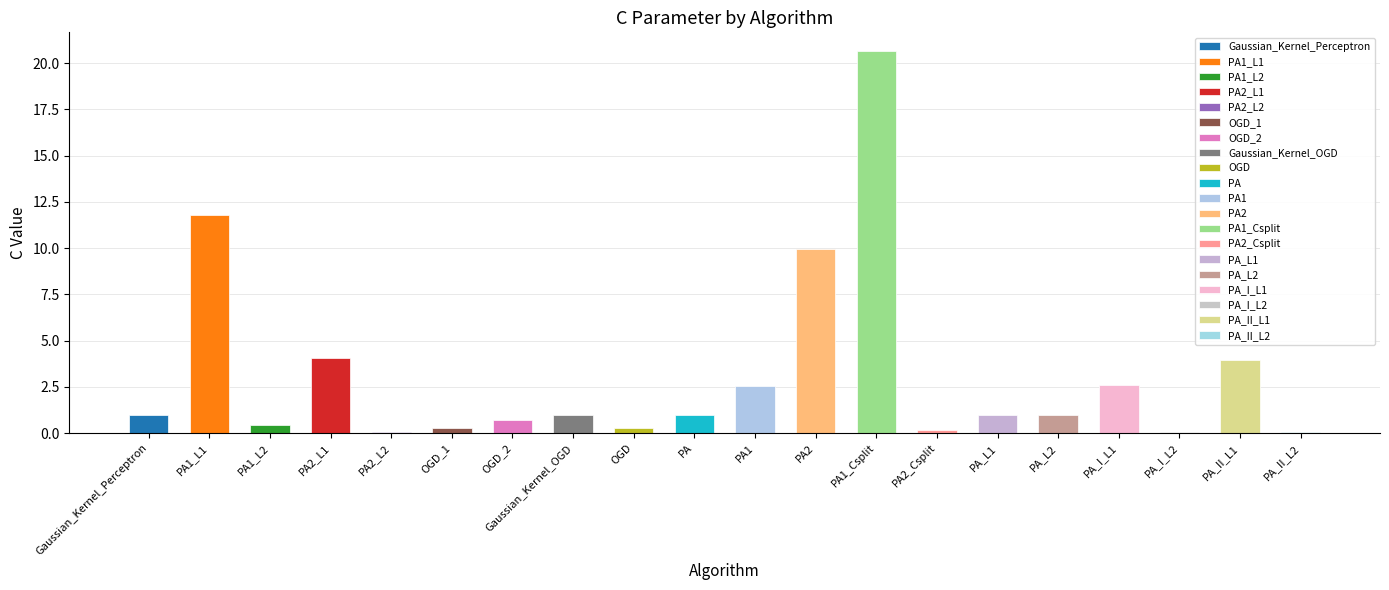

Does the chart contain stacked bars?

No